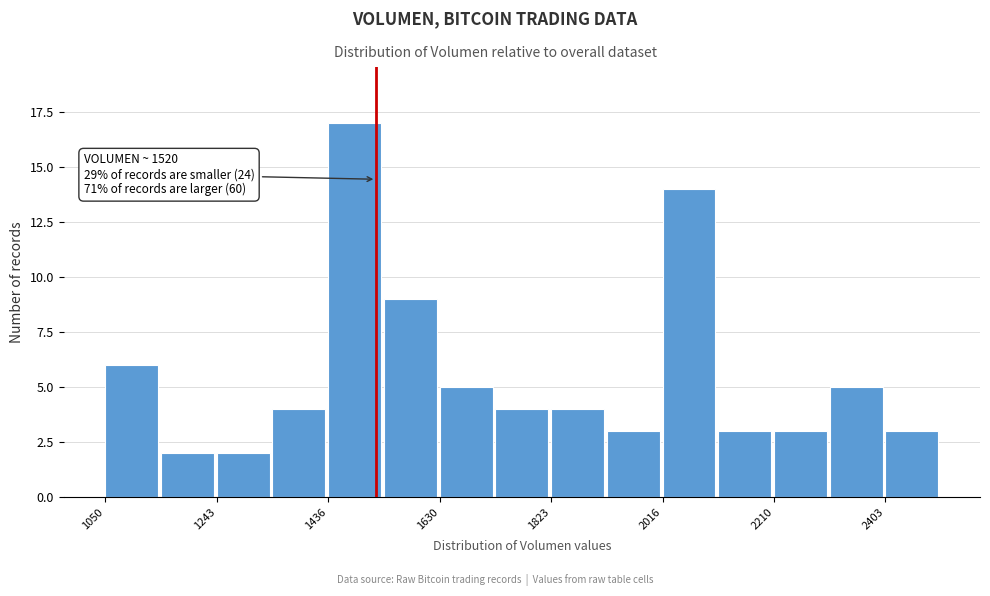

Over which range of the x-axis is the bar tallest?

1440 to 1540